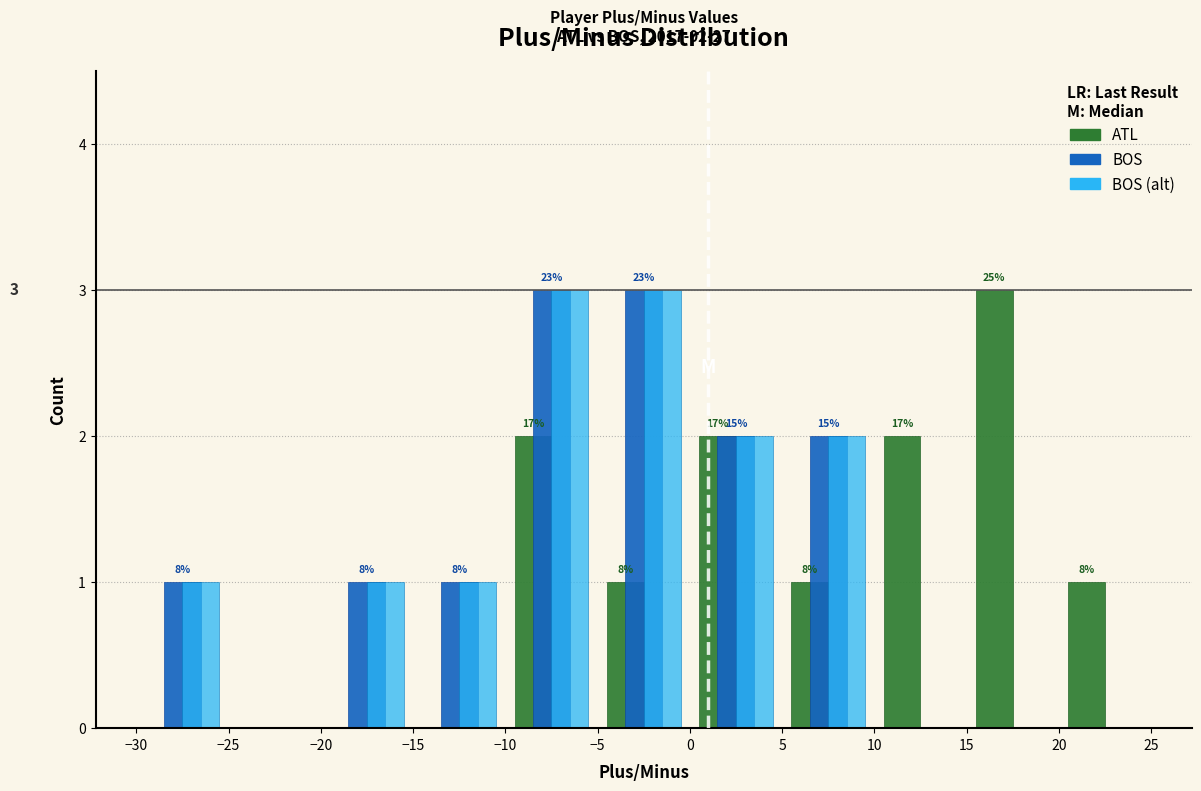

In the ATL series, which range on the x-axis has the tallest bar?

15 to 20